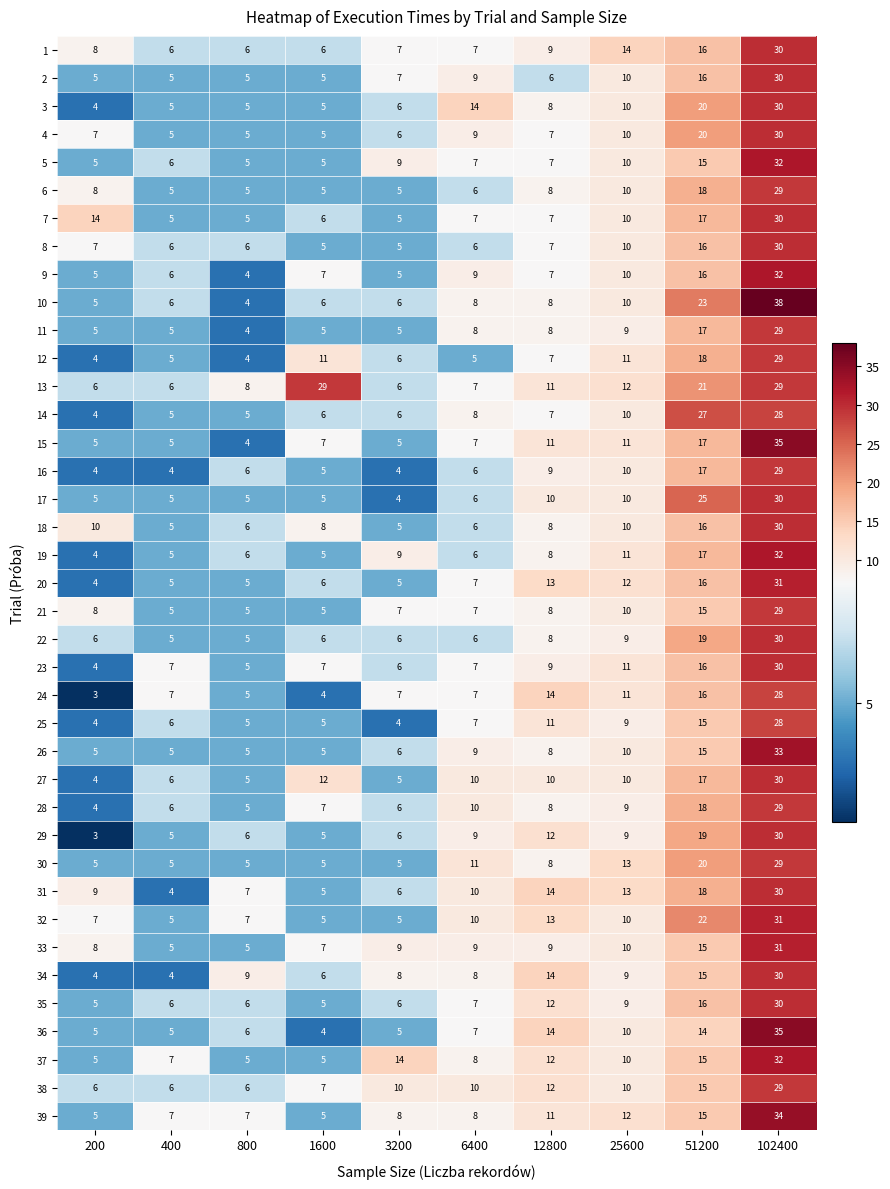

Between 25600 and 102400, which series saw the biggest shift?

10